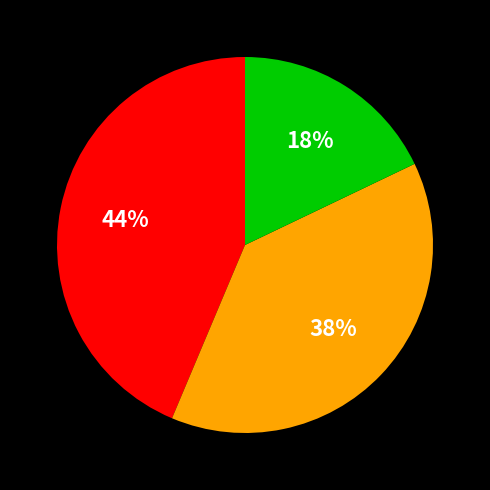

Is there any slice that represents more than half of the pie?

No